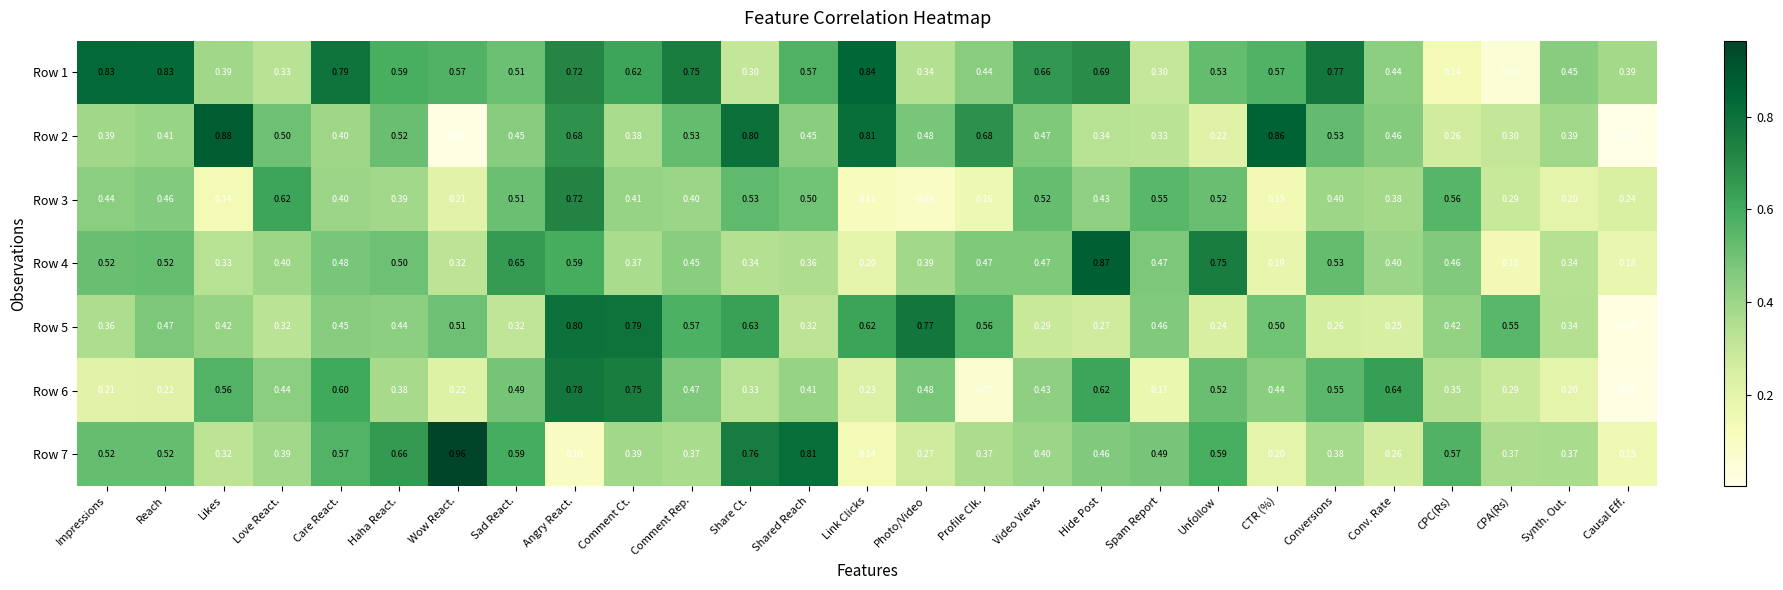

At which category does the chart reach its peak across all series?

Wow React.